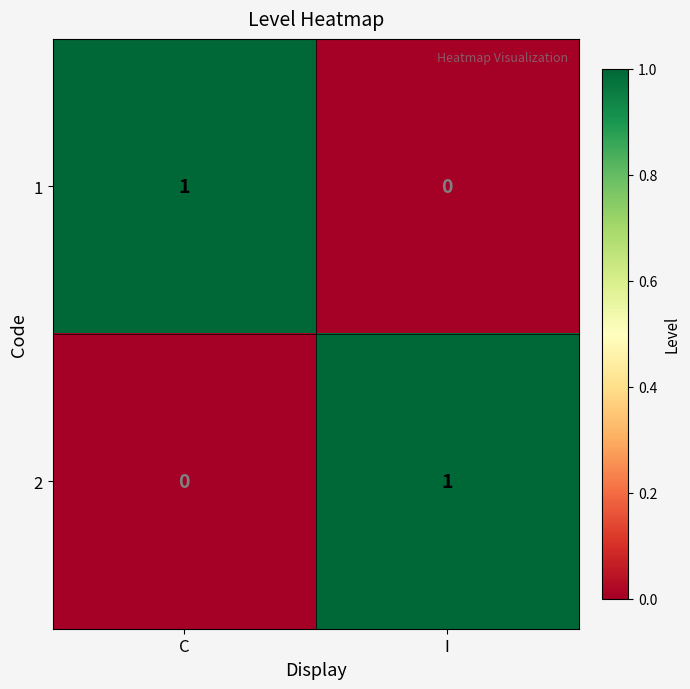

Is it true that 2 equals 0 at I?

False